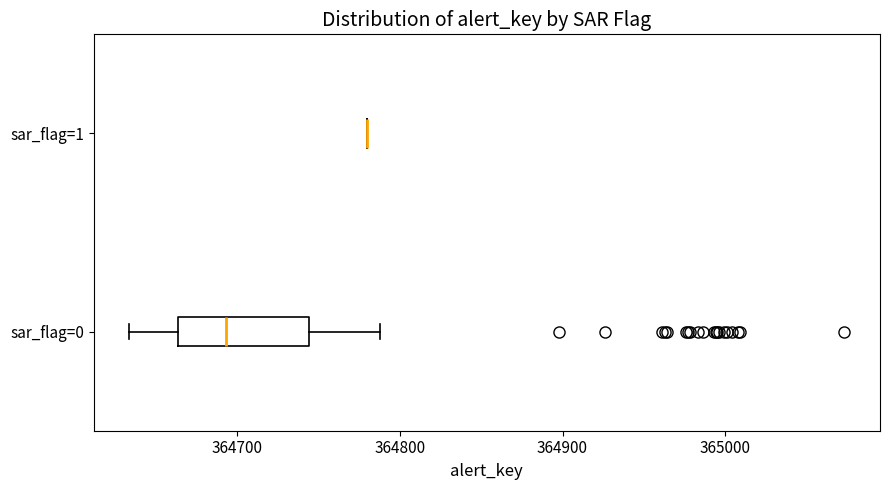

Reading bottom to top, transcribe this box plot: for each box, give where its median line is, the range the box spans, and where its two whiskers end, as read against the x-axis. The values are not printed on the chart, so give them approximately, as read against the axis.

sar_flag=0: median 364690, box 364660 to 364740, whiskers 364630 to 364790
sar_flag=1: box collapsed to a line at 364780, whiskers 364780 to 364780